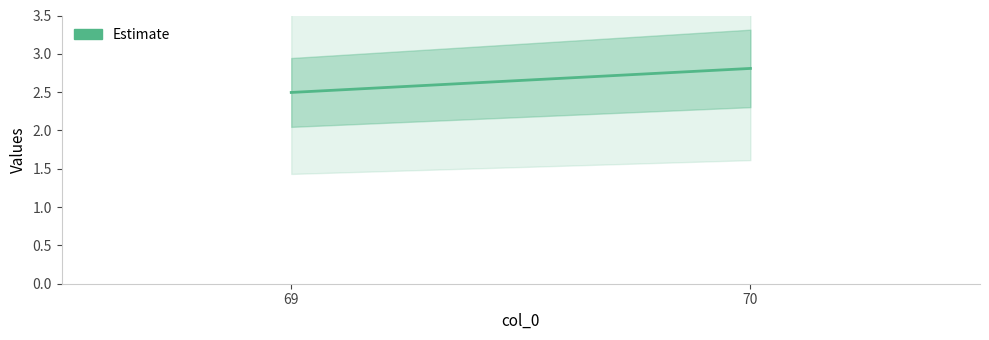

Count the values in the range 2 to 3.

2